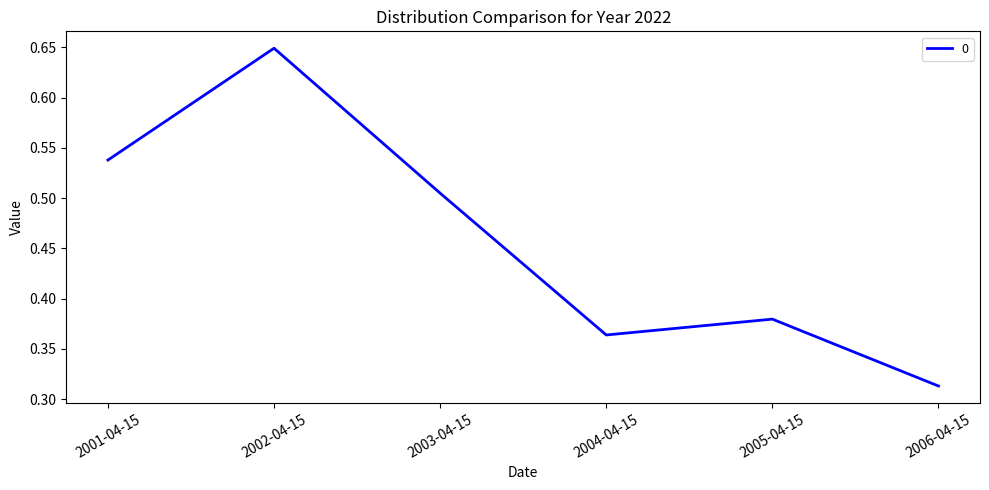

Count the values in the range 0 to 1.

6